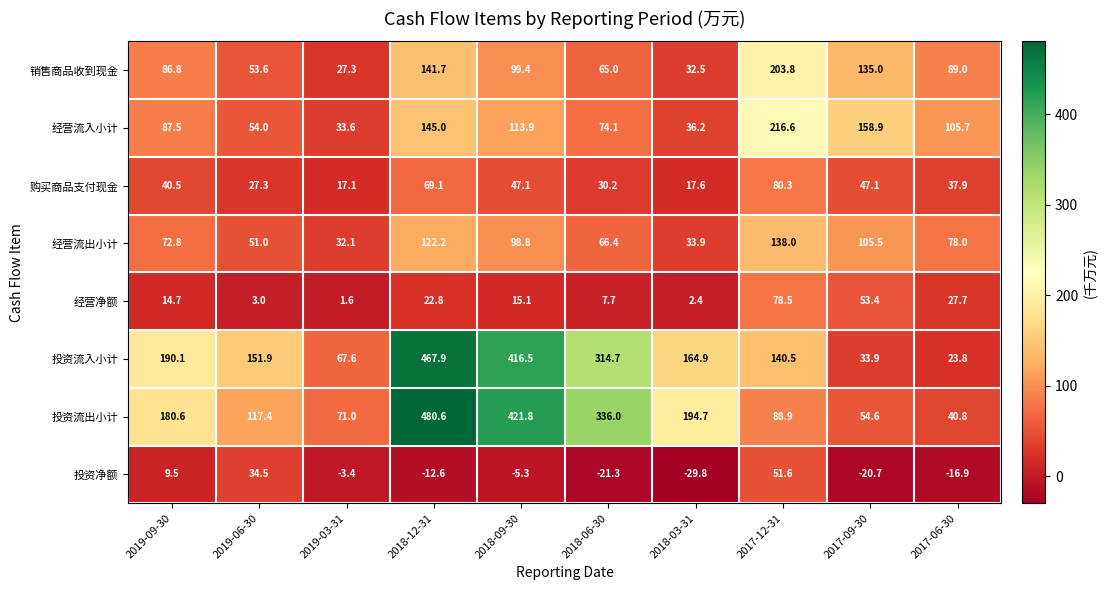

What is the approximate value of 经营流出小计 at 2019-03-31?

32.1